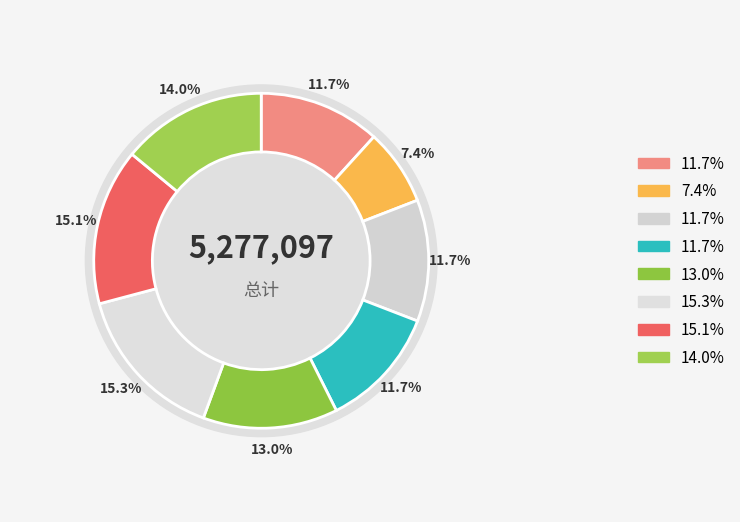

True or false: 秋兰阁坐雨诸子来集 其一 accounts for 25% of the total.

False